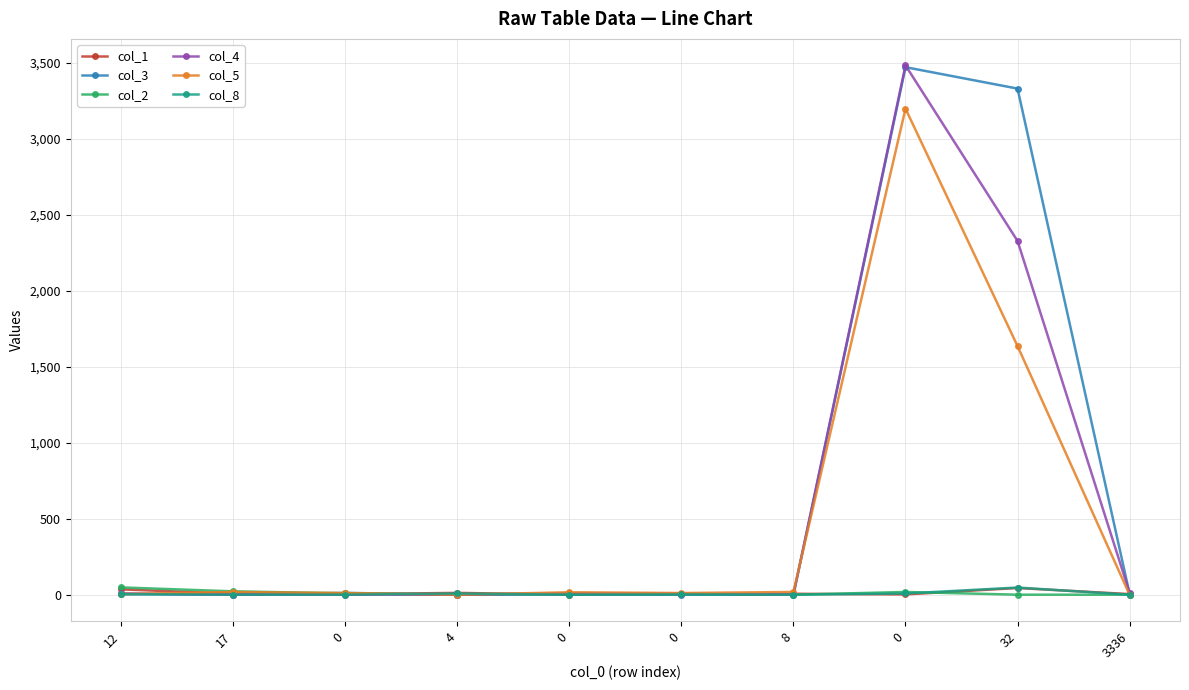

Where is col_5 nearest to the value 1600?

32